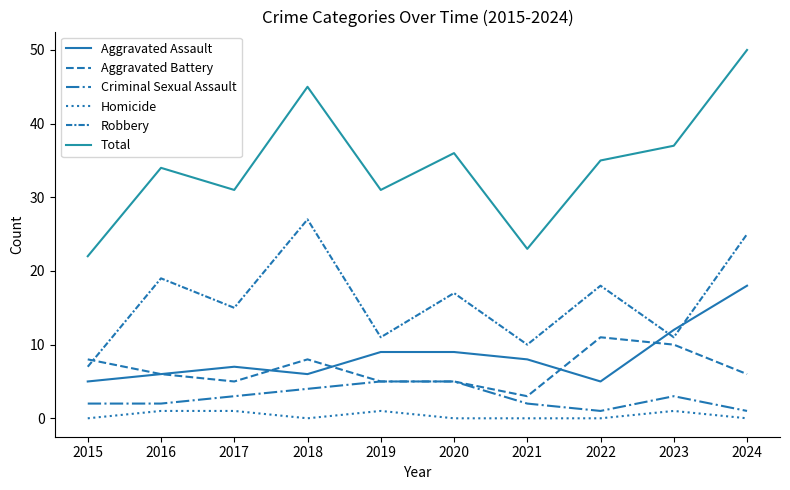

Does the chart display data point markers on the line(s)?

No